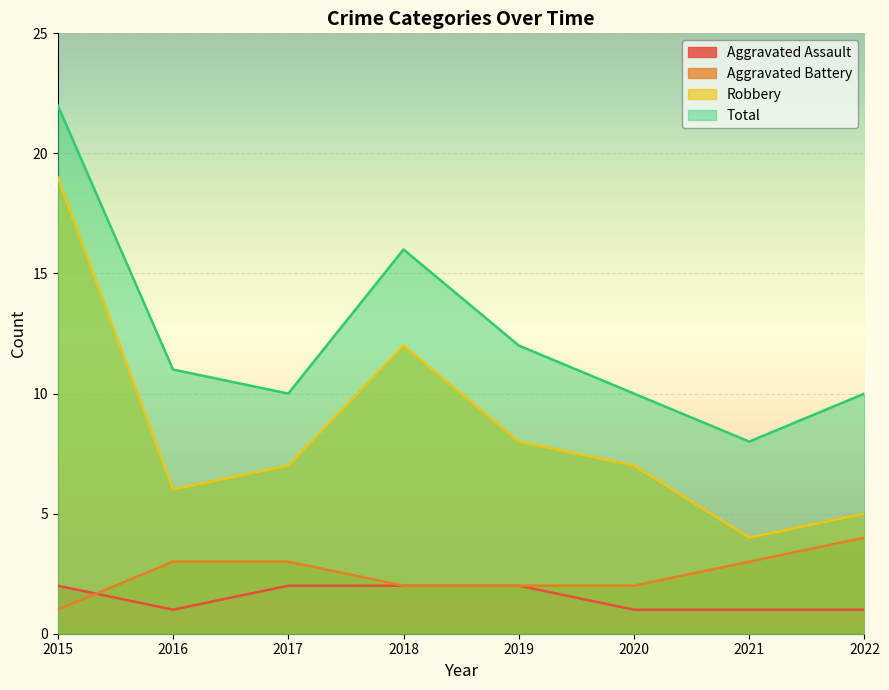

Which series has the largest total across all categories?

Total